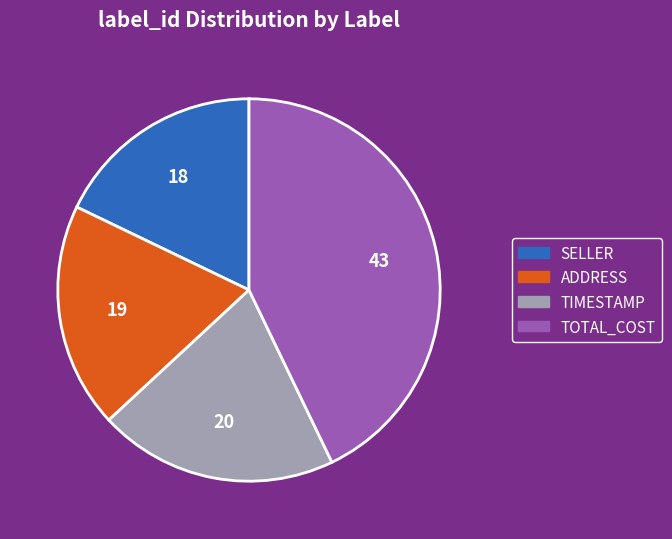

Is there any slice that represents more than half of the pie?

No